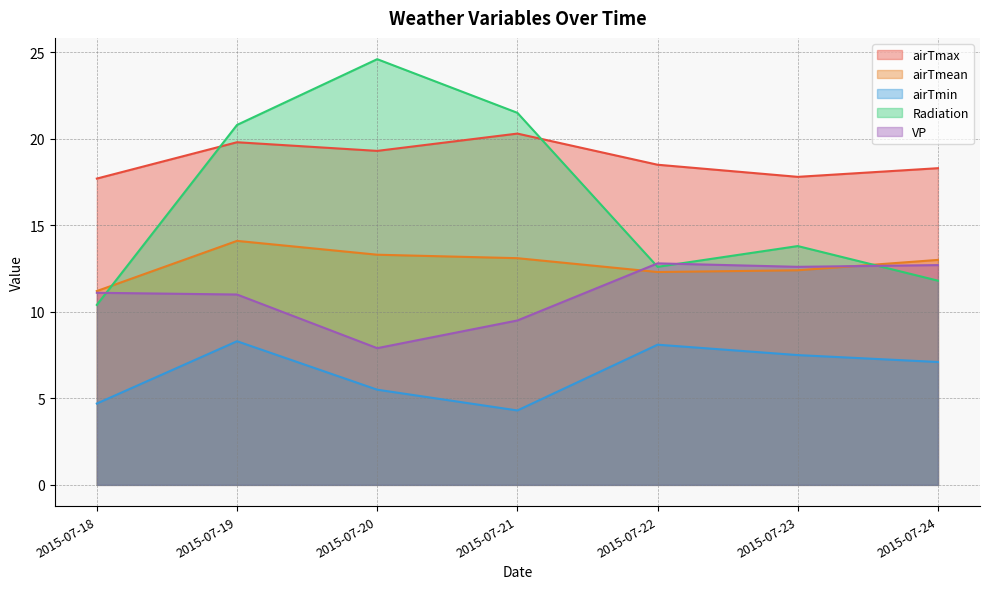

What is the value of the Radiation point at the 6th from the left?

13.8